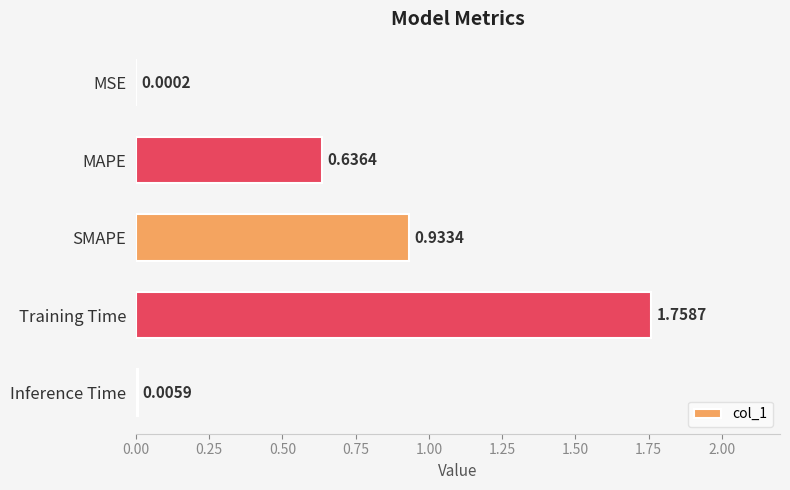

What is the average value?

0.7